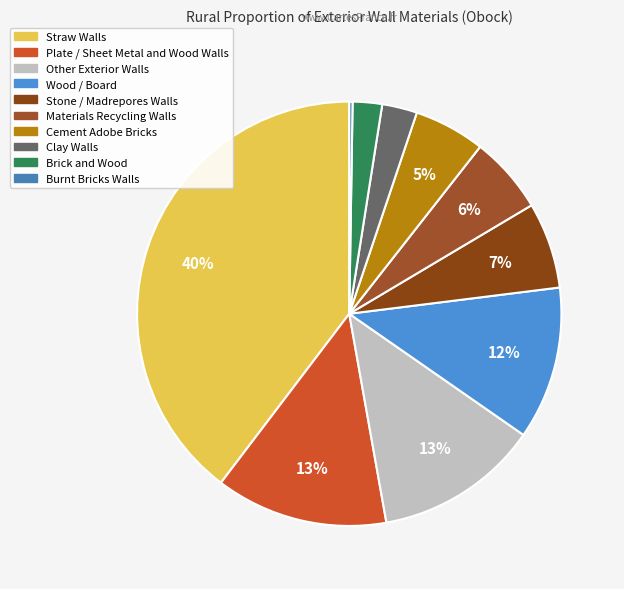

What percentage is NOT represented by Cement Adobe Bricks?

94.6%